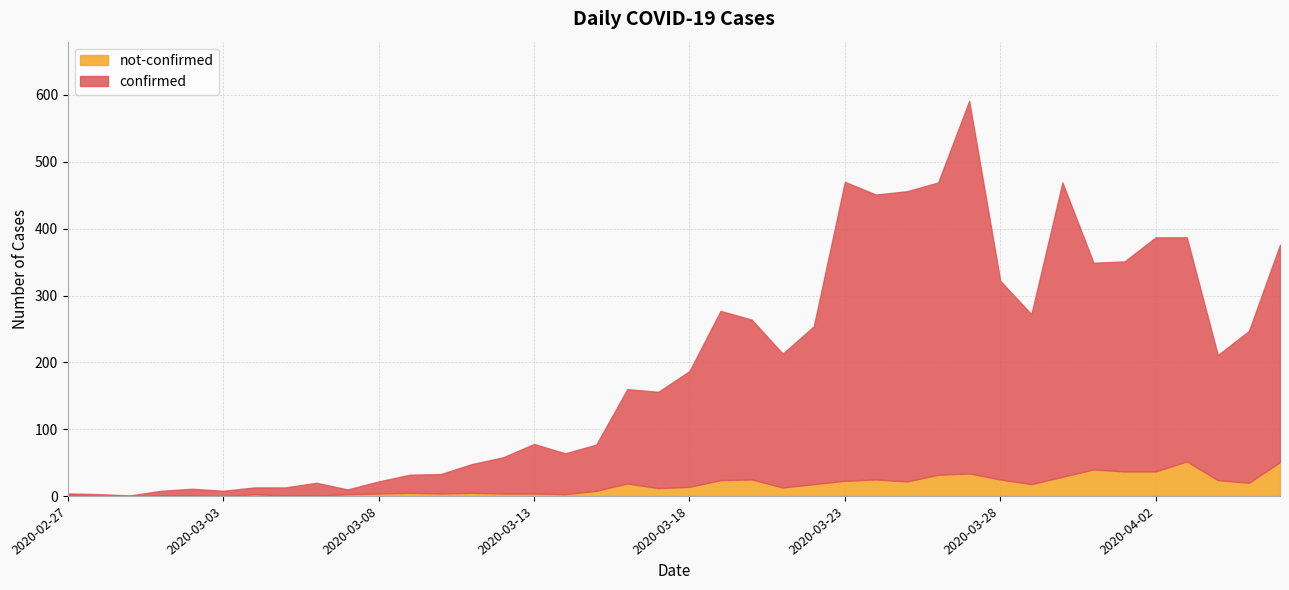

Is the value of not-confirmed at 2020-03-30 greater than the value of confirmed at 2020-03-13?

No